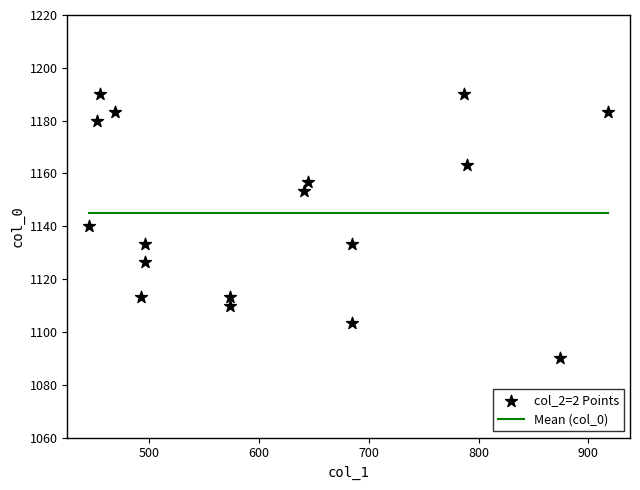

What is the range of Y values (max minus min)?

100.0